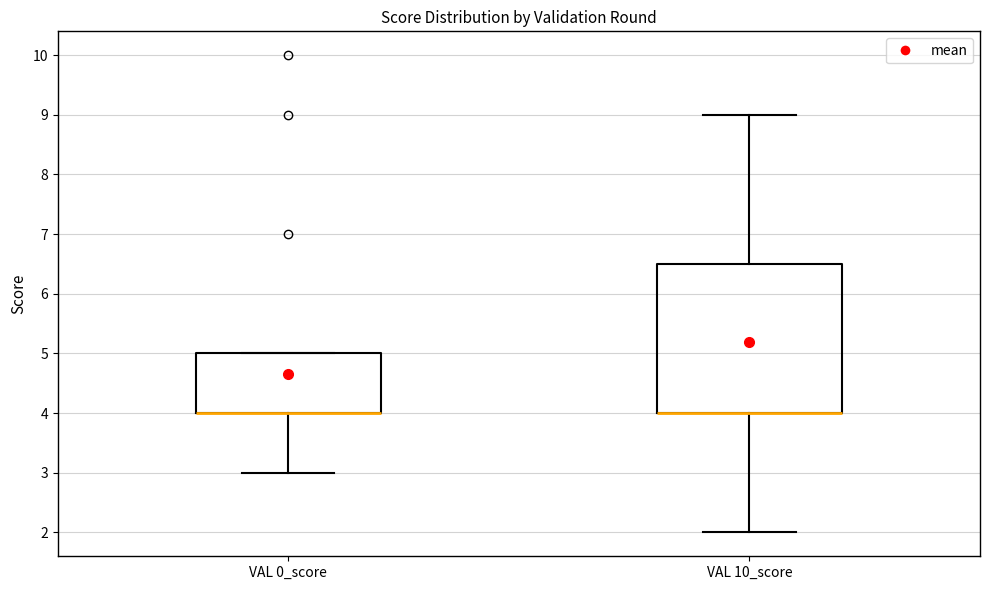

Where is the lower edge of the box for VAL 10_score on the y-axis? The values are not printed on the chart, so give them approximately, as read against the axis.

4.0